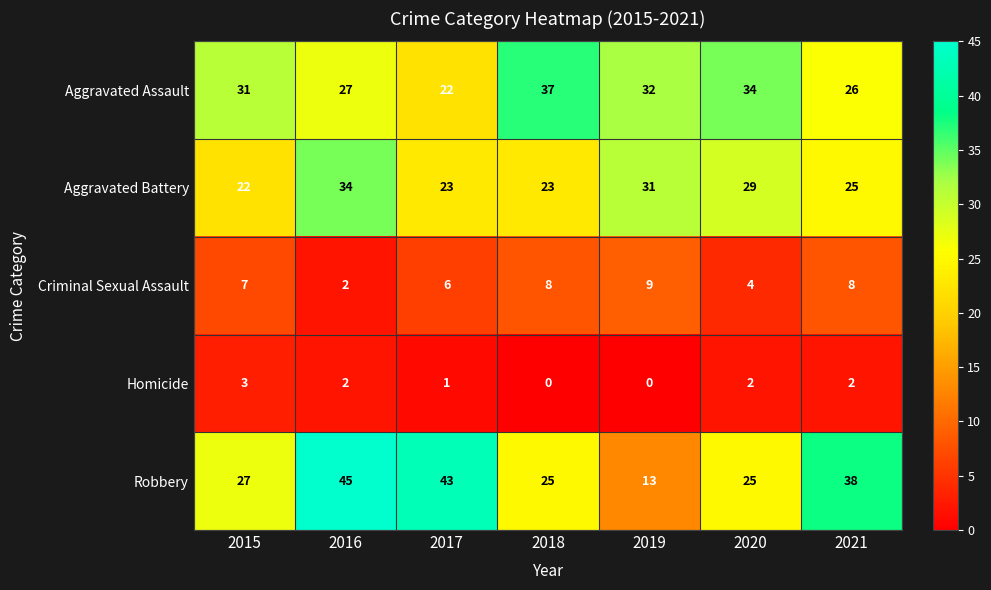

The value of Criminal Sexual Assault at 2019 is 13. True or false?

False